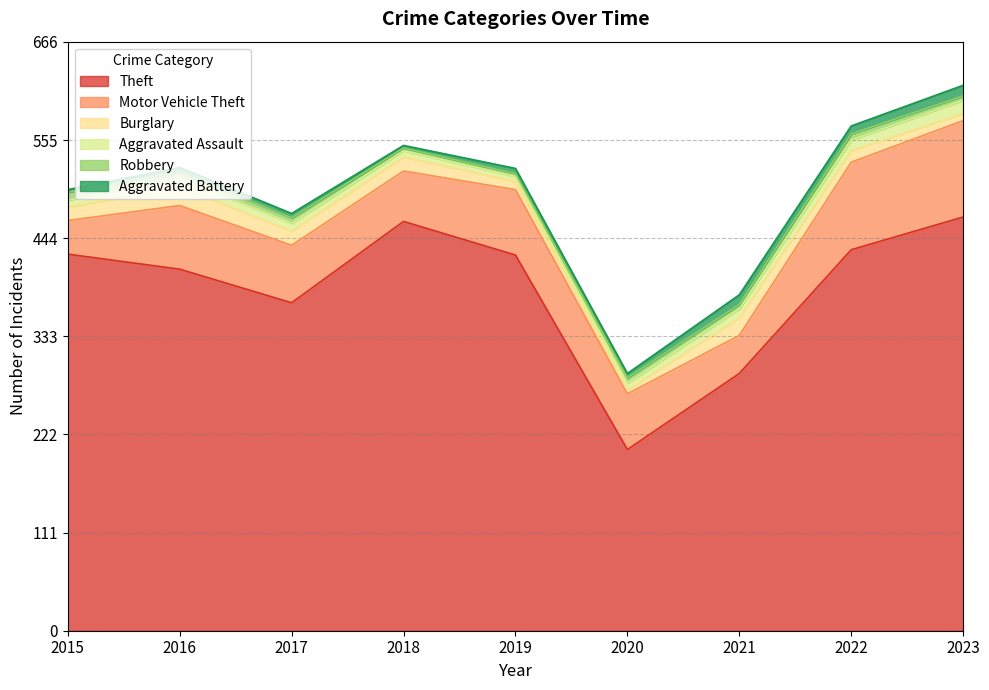

What is the value of the Motor Vehicle Theft point at the 6th from the left?

63